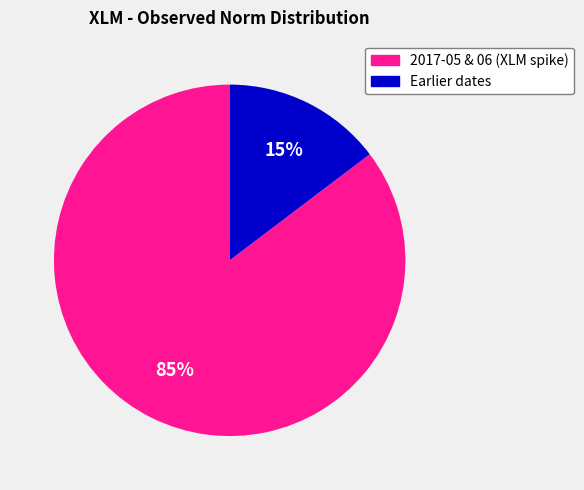

Does any single category account for the majority?

Yes